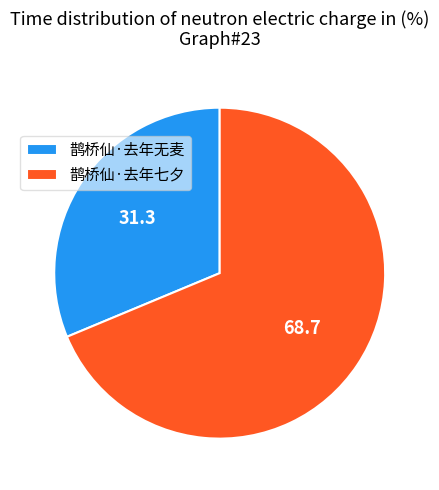

What is the majority slice?

鹊桥仙·去年七夕